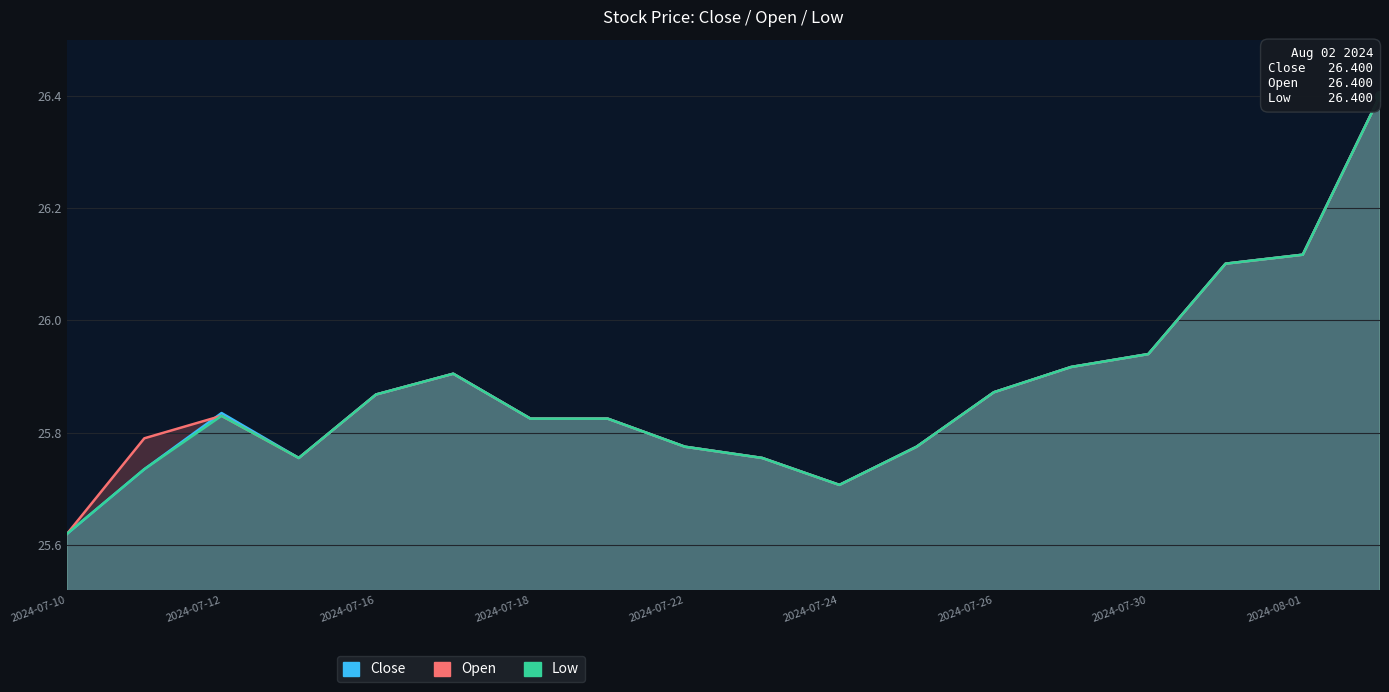

At 2024-07-18, list the series in order from largest to smallest.

Close, Open, Low